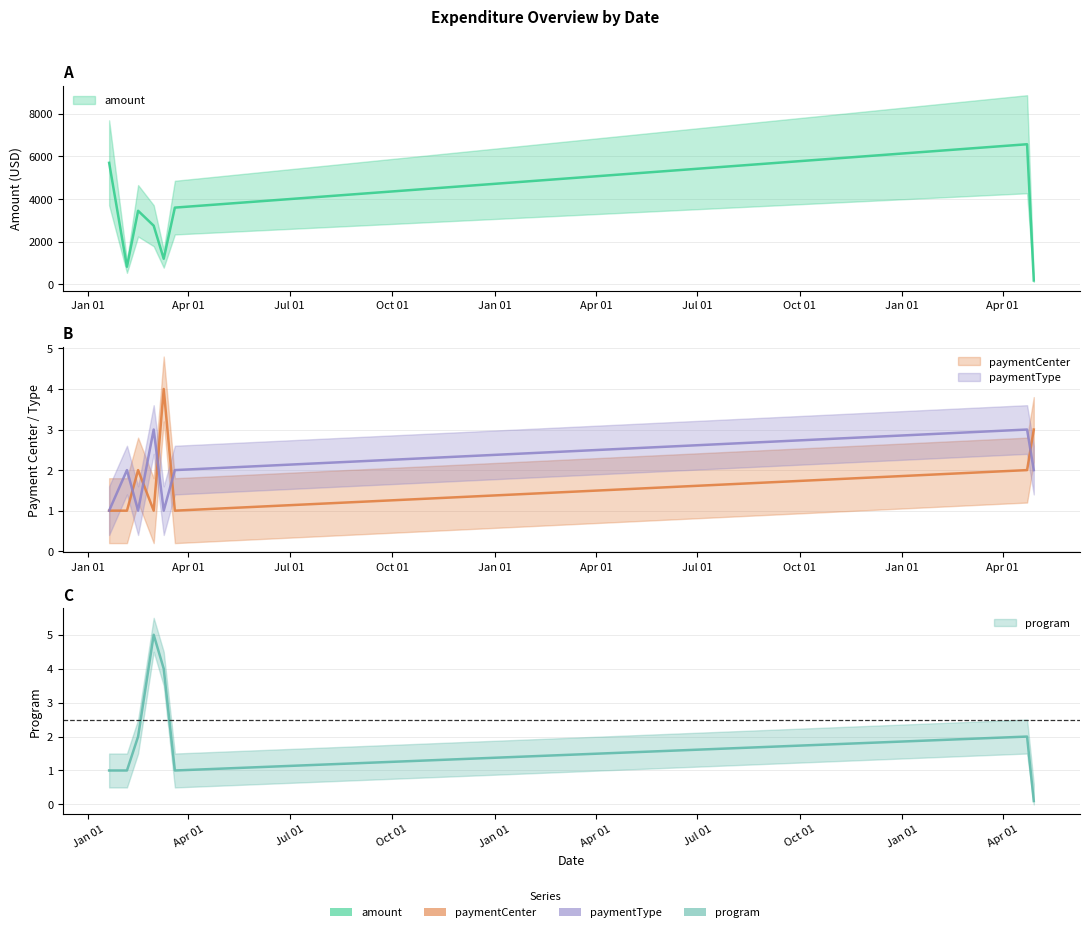

What is the sum of the program values at 2023-03-01 and 2023-01-20?

6.0